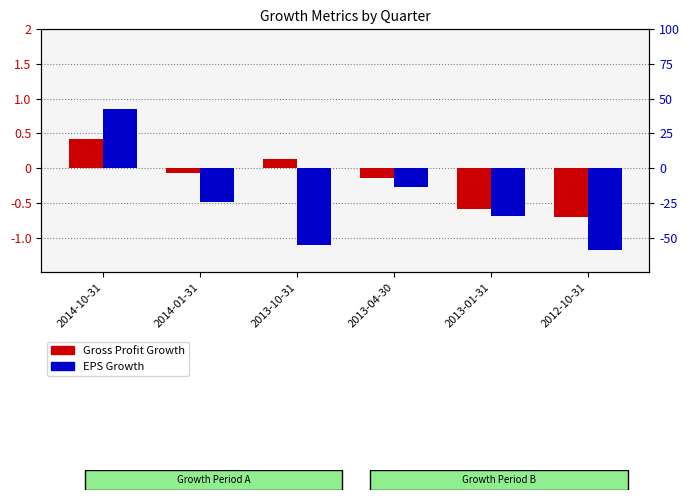

How many values in Gross Profit Growth are below zero?

4